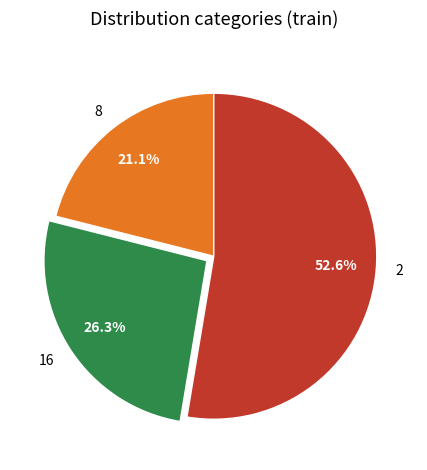

How many slices are in this pie chart?

3